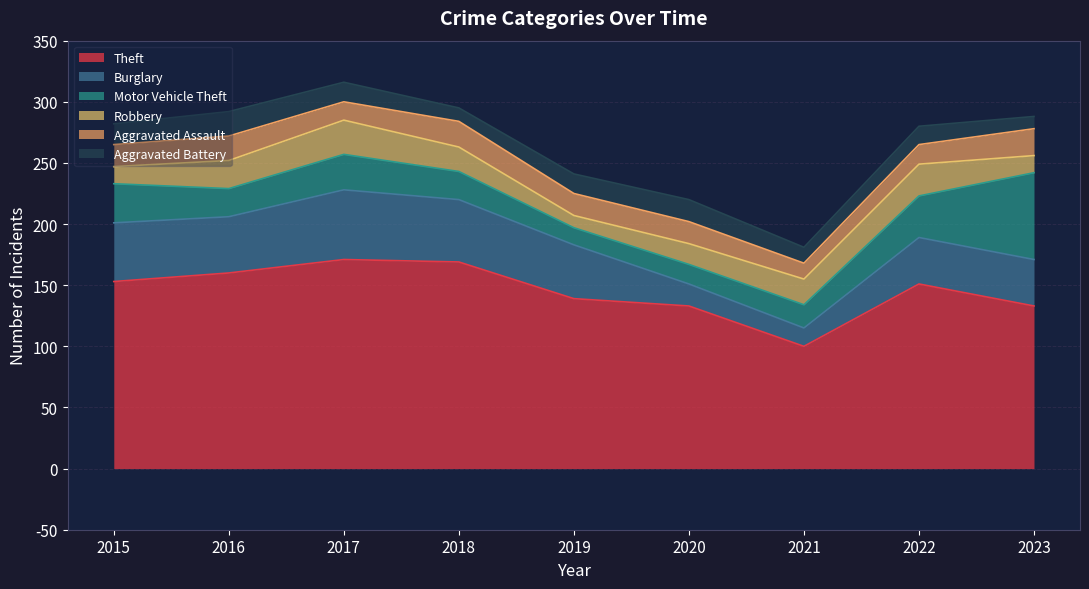

Which series has the widest spread of values?

Theft